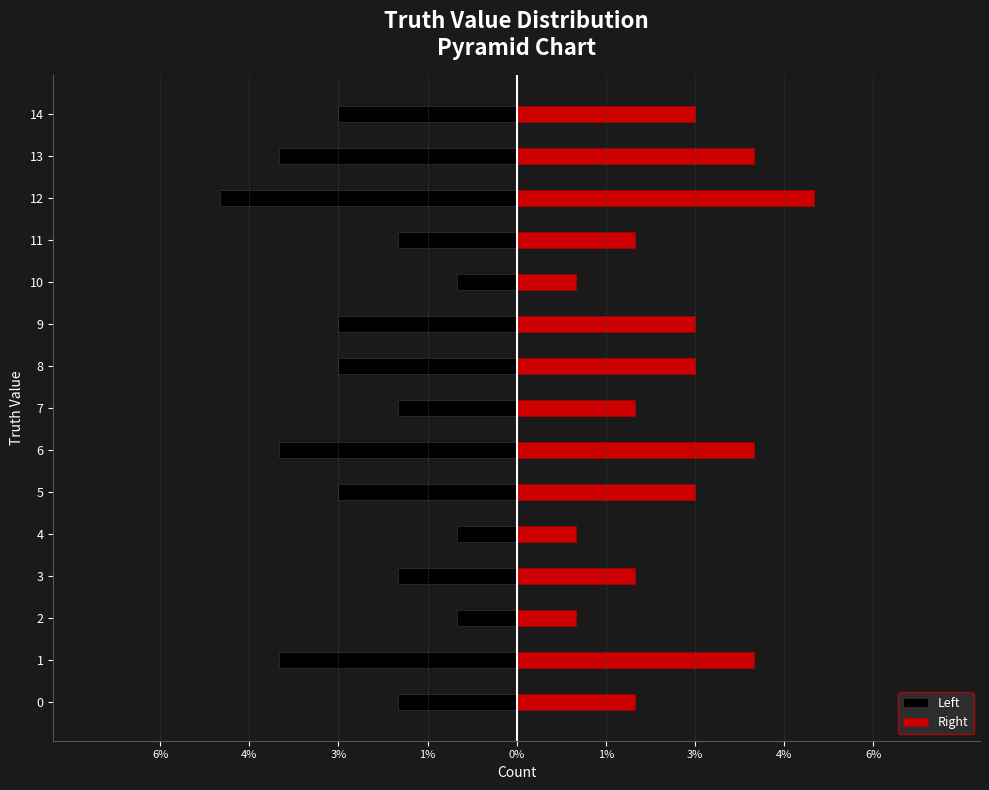

Does the chart contain stacked bars?

No